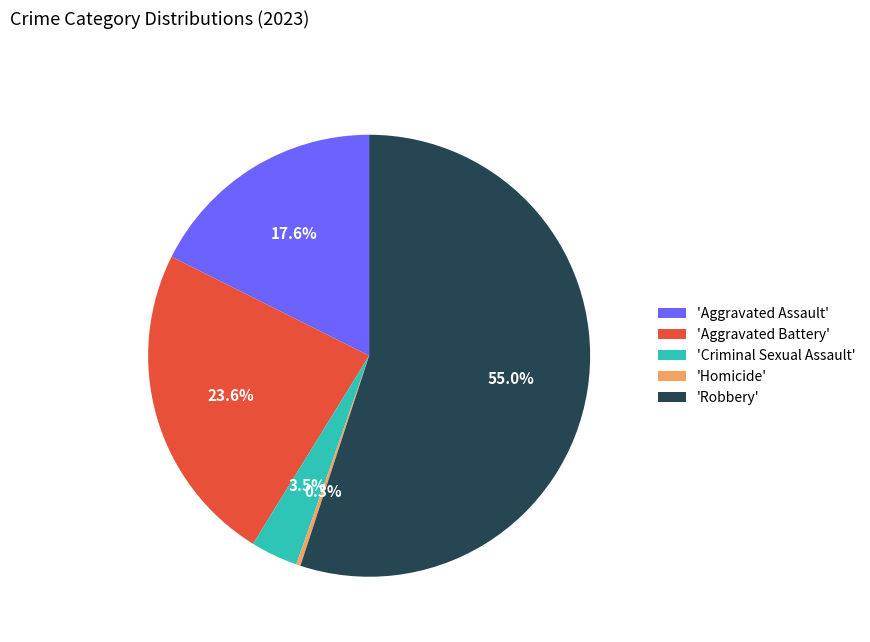

What is the largest slice in the pie chart?

'Robbery'